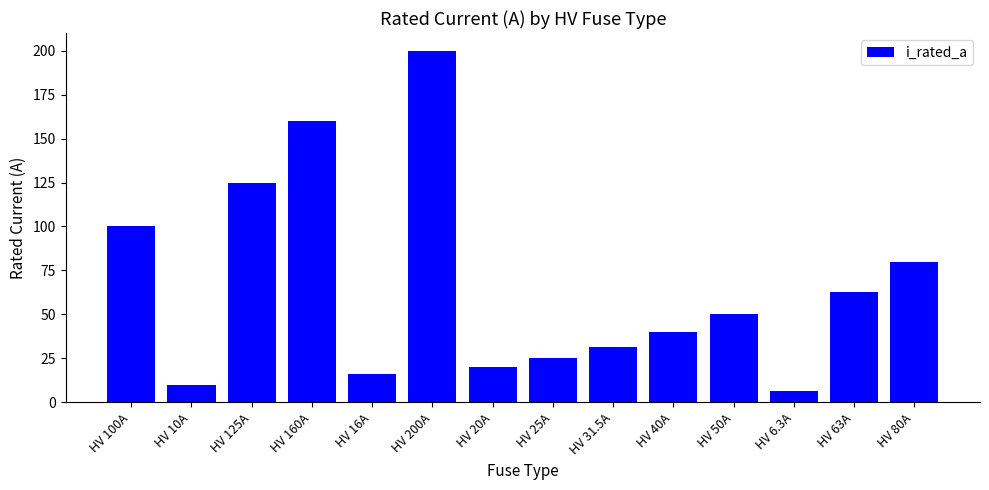

What is the label of the 3rd bar from the right?

HV 6.3A